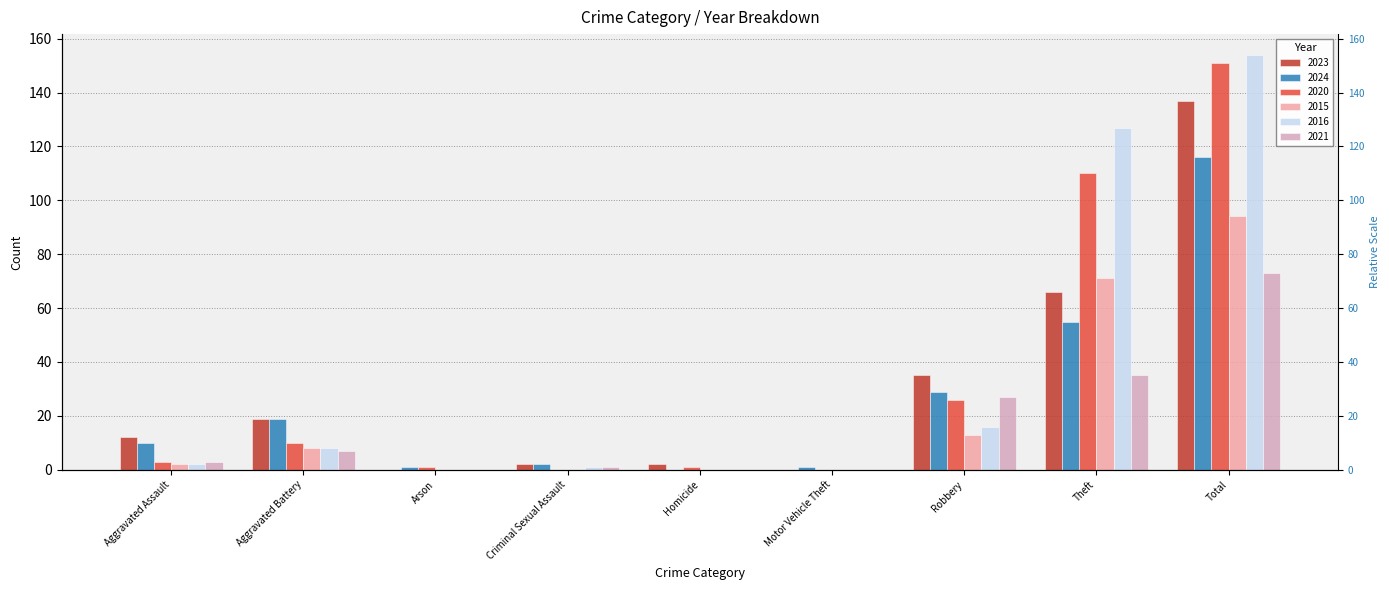

What is the average value of the 2024 series?

26